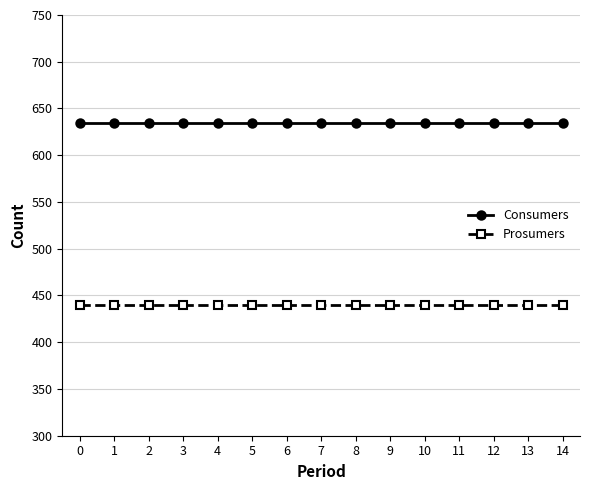

At how many categories does at least one series exceed 623?

15